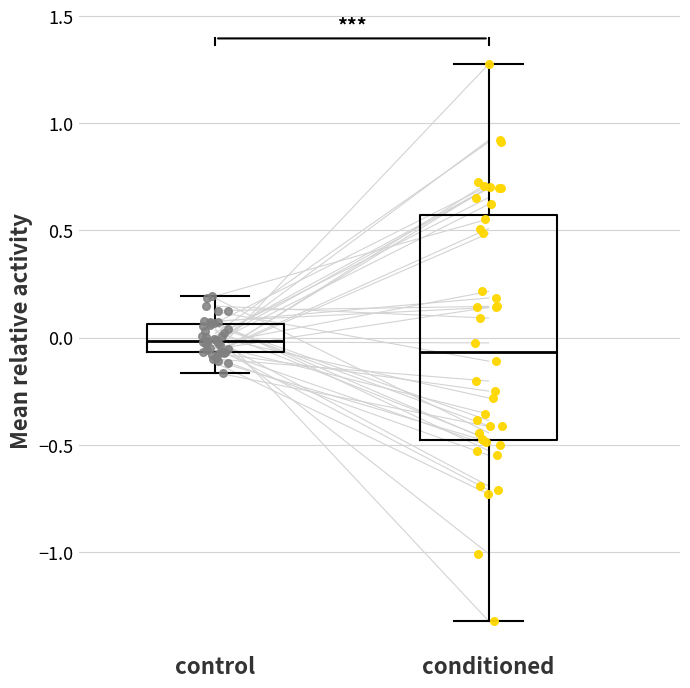

Which box has the lowest median line?

conditioned